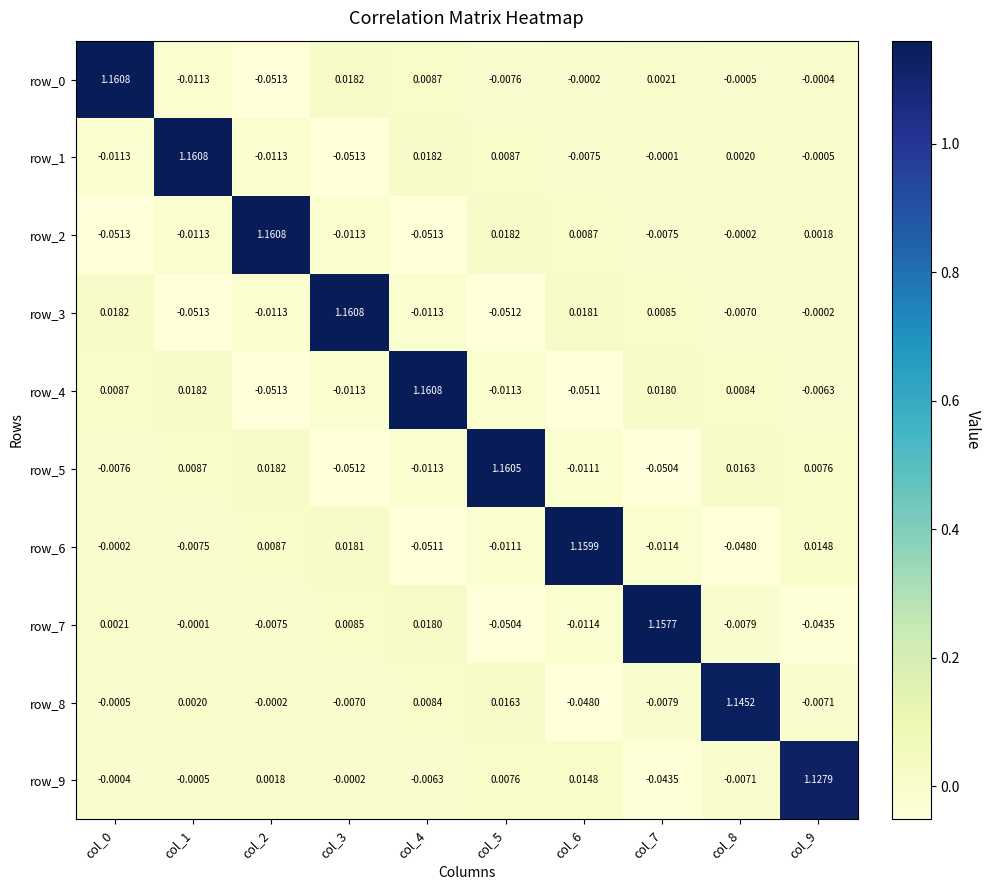

Is the value of row_9 at col_9 greater than the value of row_5 at col_3?

Yes